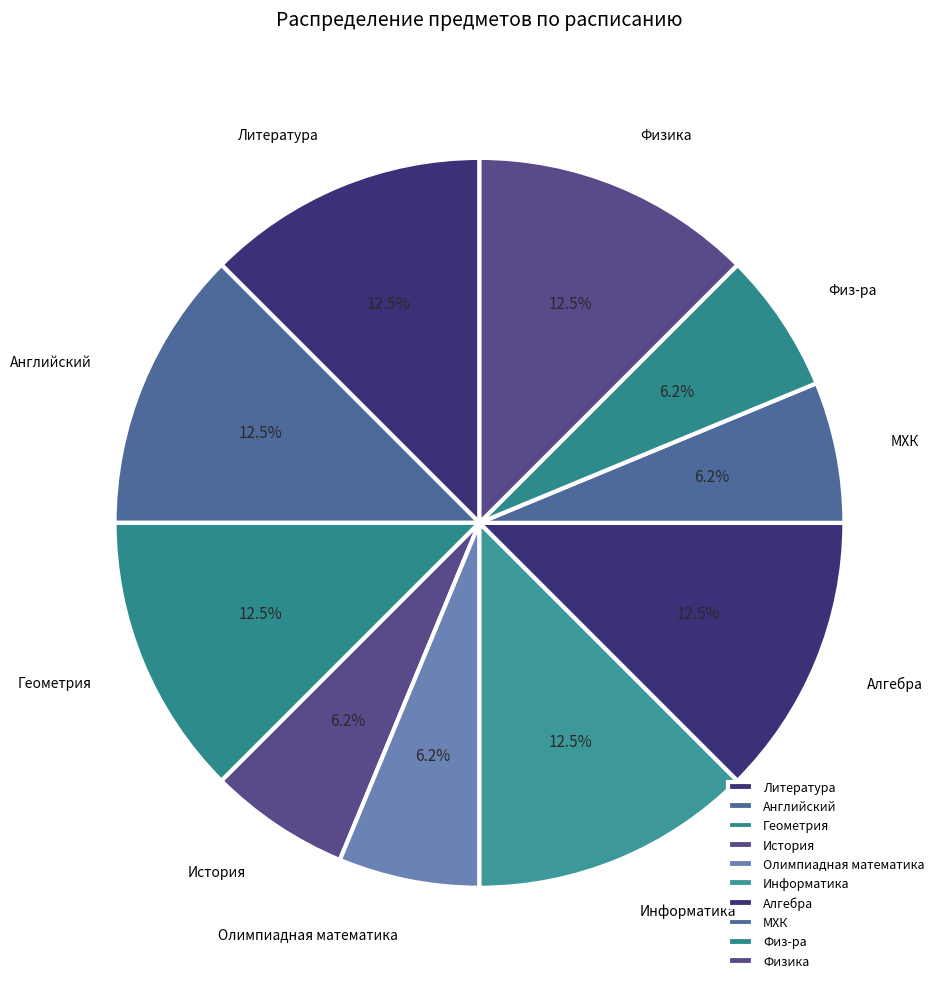

How many slices are in this pie chart?

10